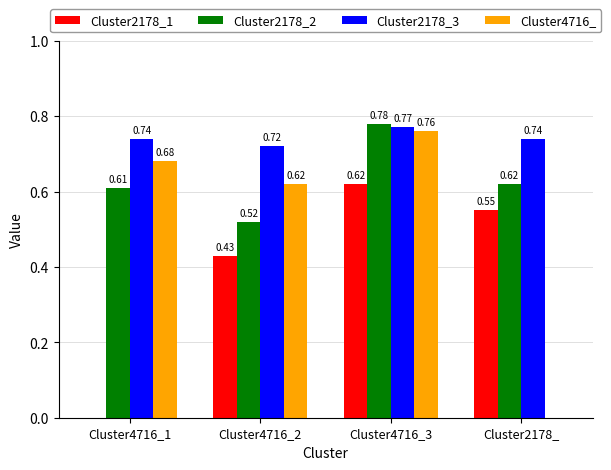

Where is Cluster2178_2 nearest to the value 0?

Cluster4716_2